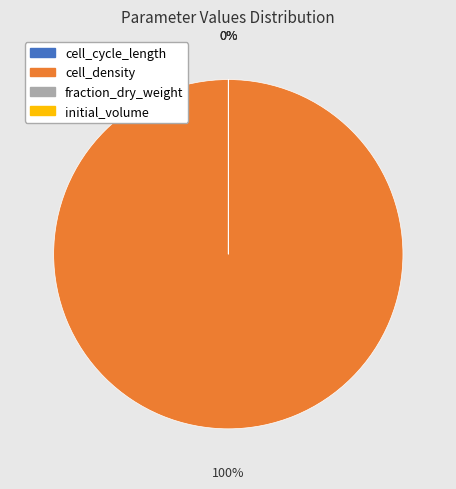

Which category accounts for the majority?

cell_density